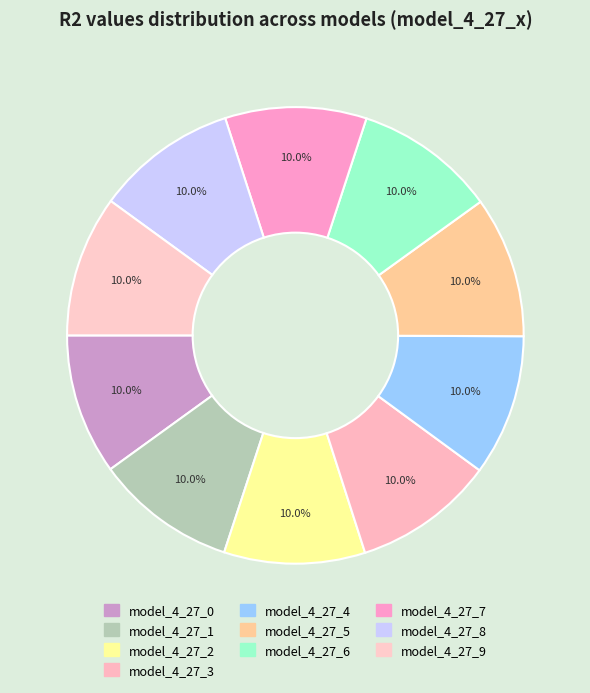

Rank the categories by value from lowest to highest.

model_4_27_0, model_4_27_1, model_4_27_2, model_4_27_3, model_4_27_4, model_4_27_5, model_4_27_6, model_4_27_9, model_4_27_7, model_4_27_8